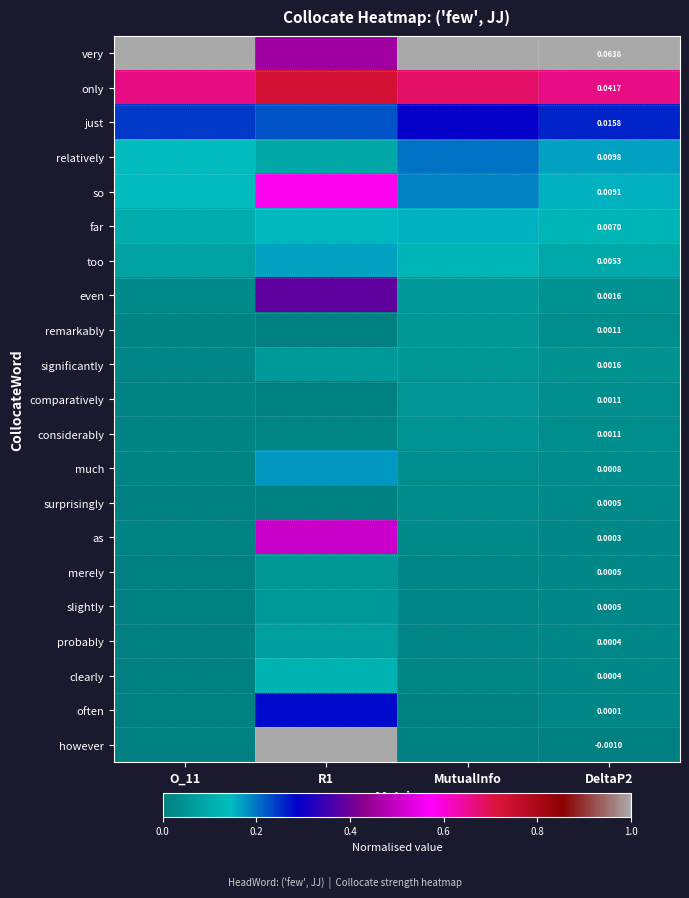

How many distinct data groups are displayed?

21